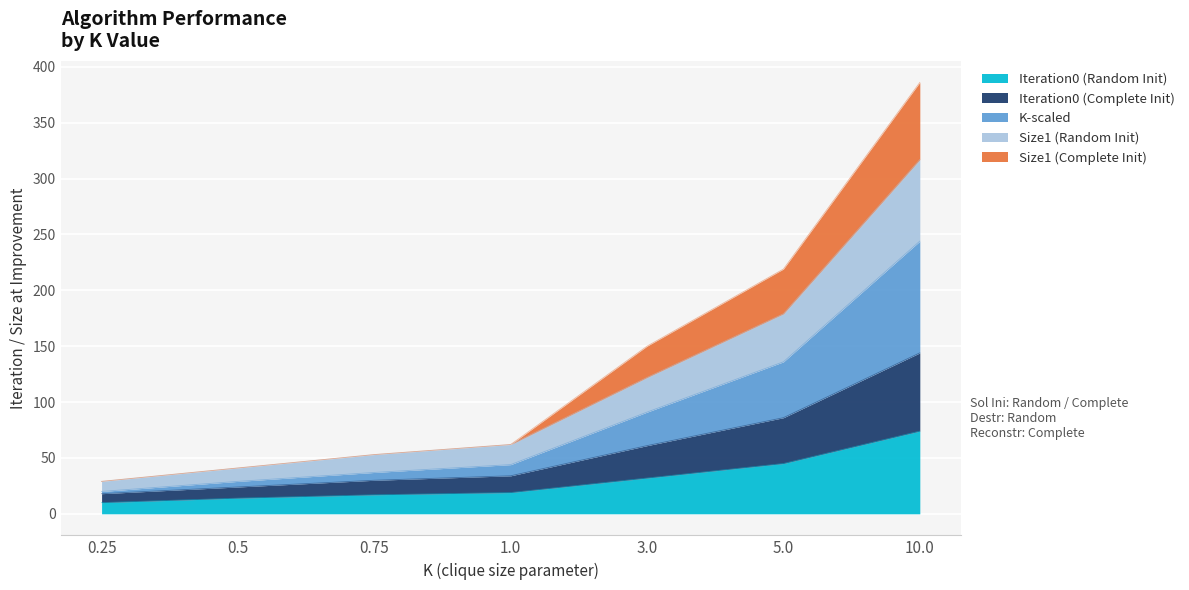

True or false: Iteration0 (Random Init) and Size1 (Random Init) cross at least once.

False